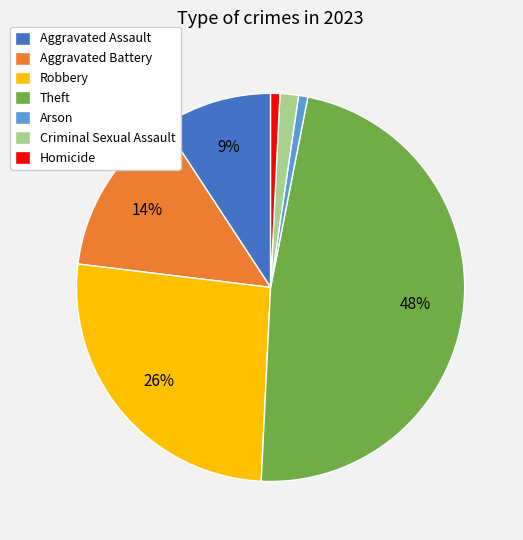

Combined, do Robbery and Homicide account for over 50%?

No